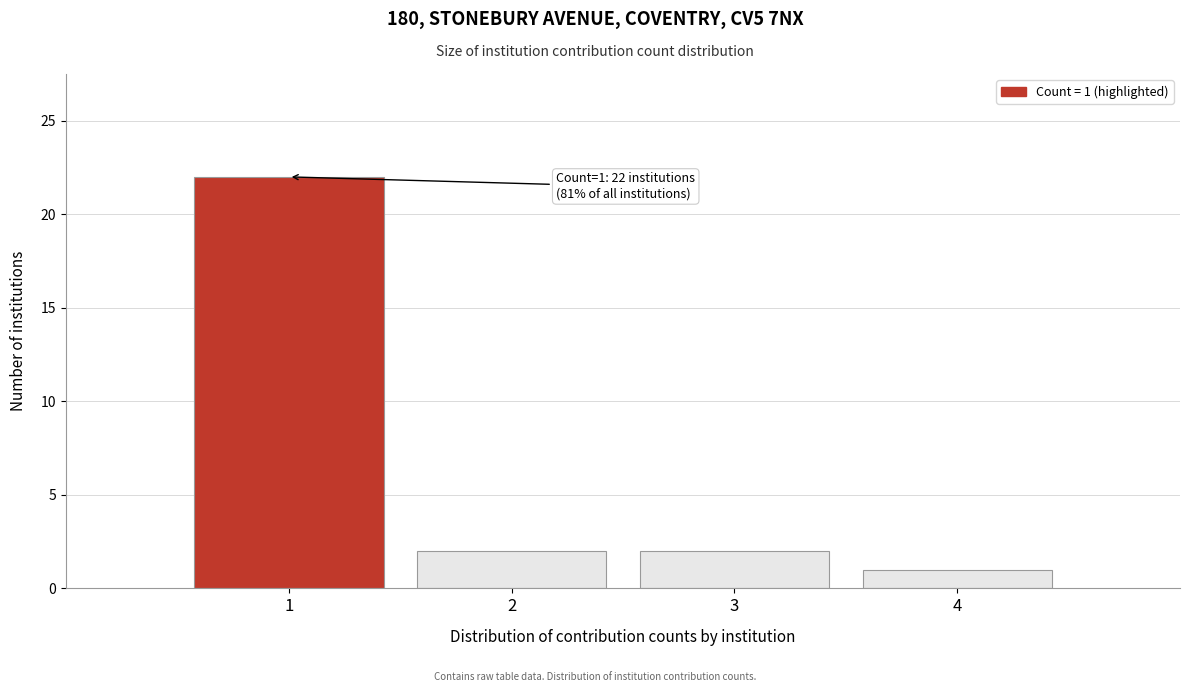

Over which range of the x-axis is the bar tallest?

0.5 to 1.5